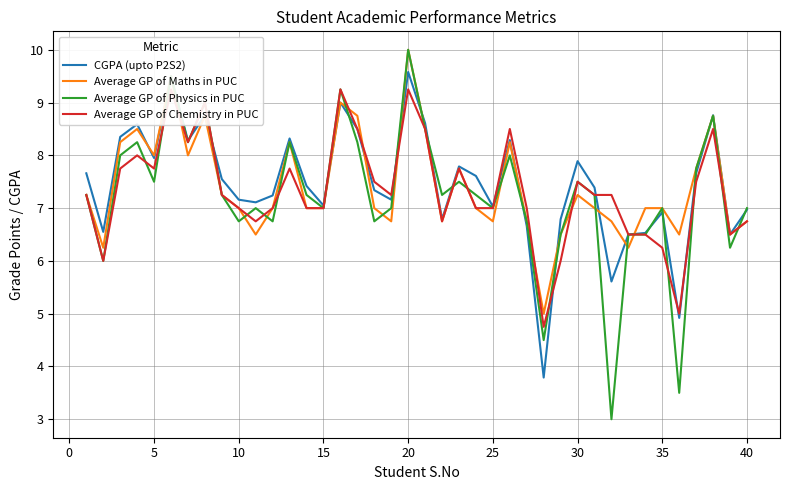

At which label does Average GP of Chemistry in PUC first exceed 7?

−5